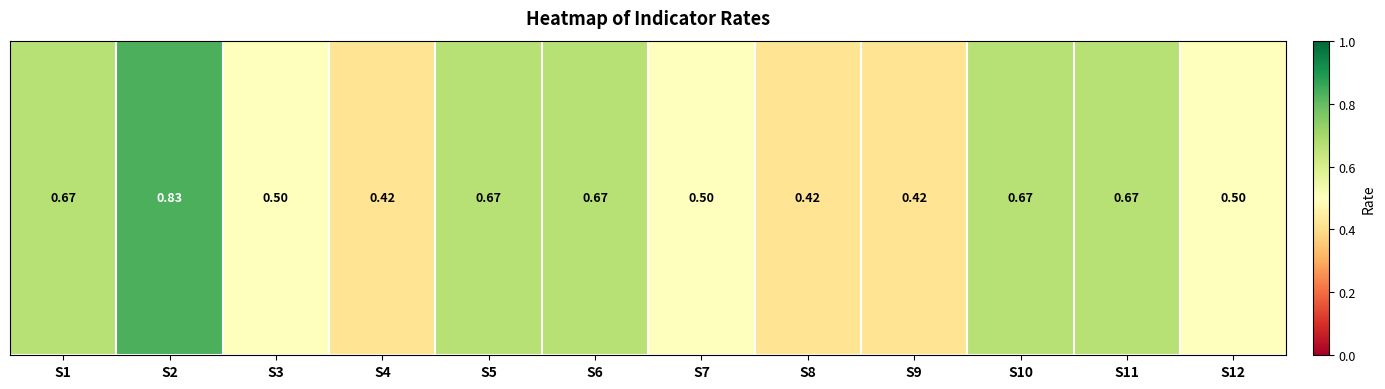

What is the change in value from S7 to S11?

+0.2